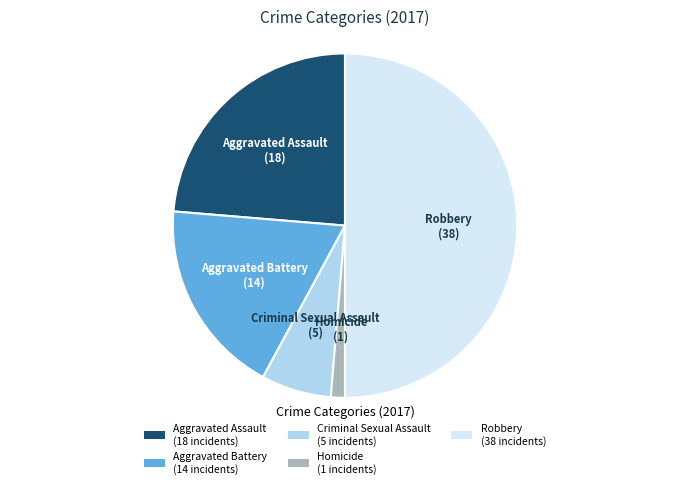

Does Criminal Sexual Assault account for over 50% of the chart?

No